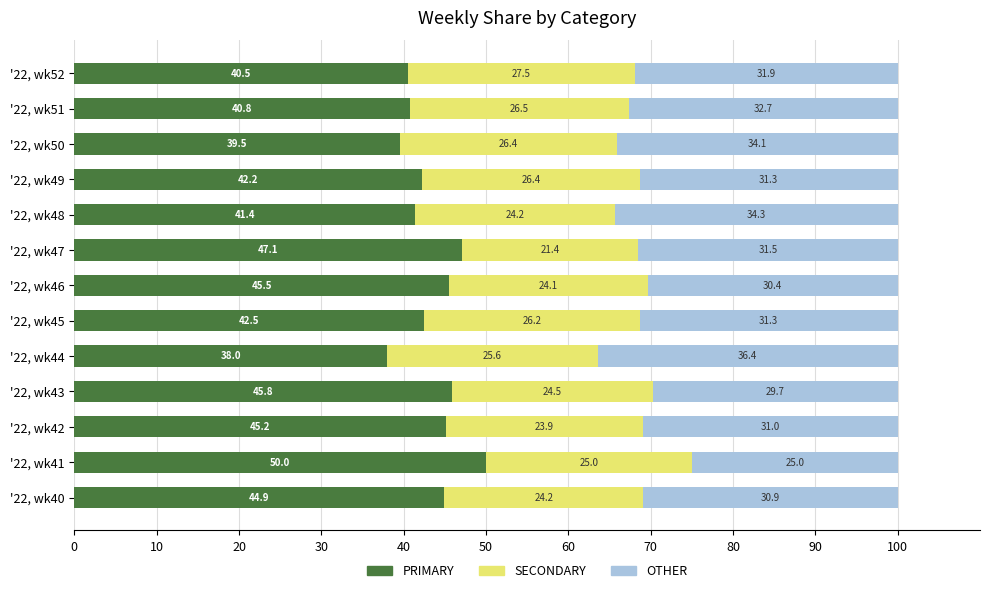

How many series are shown in this chart?

3